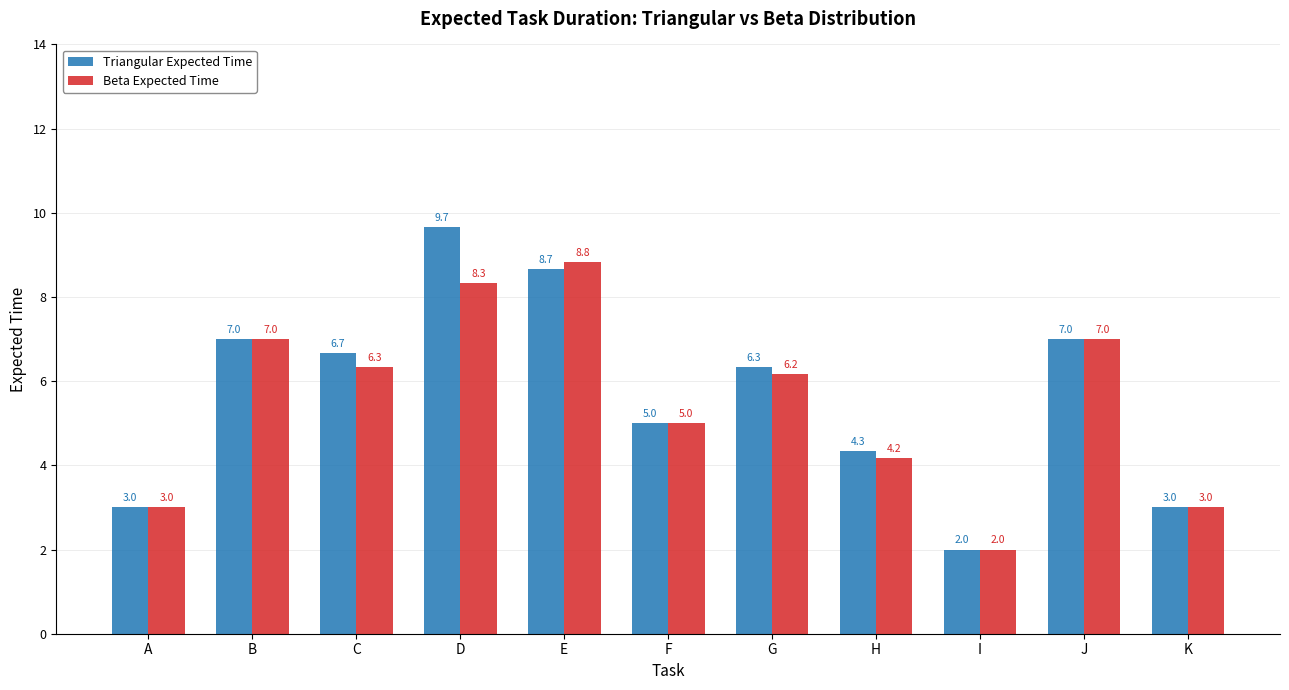

List the series in order of their overall mean, highest first.

Triangular Expected Time, Beta Expected Time